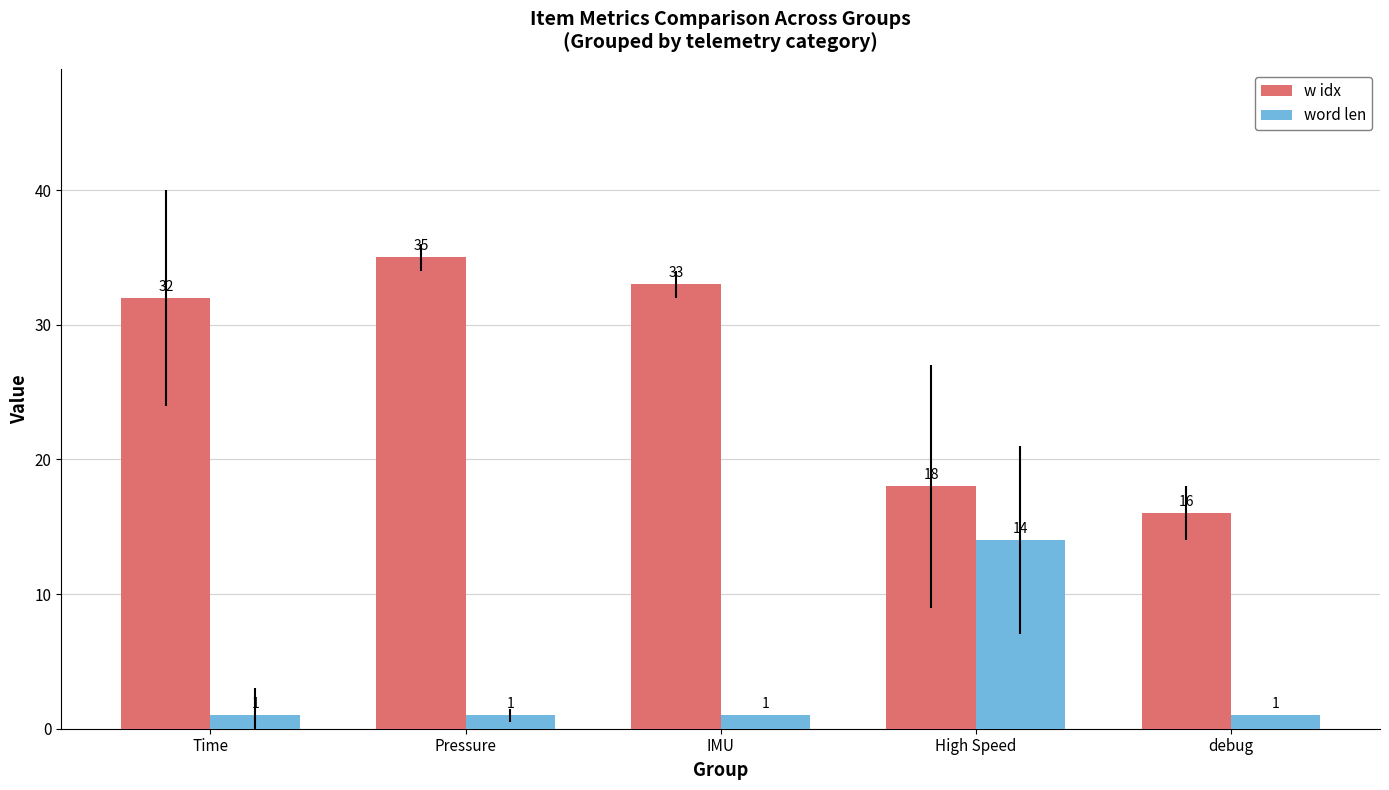

What is the minimum value for word len?

1